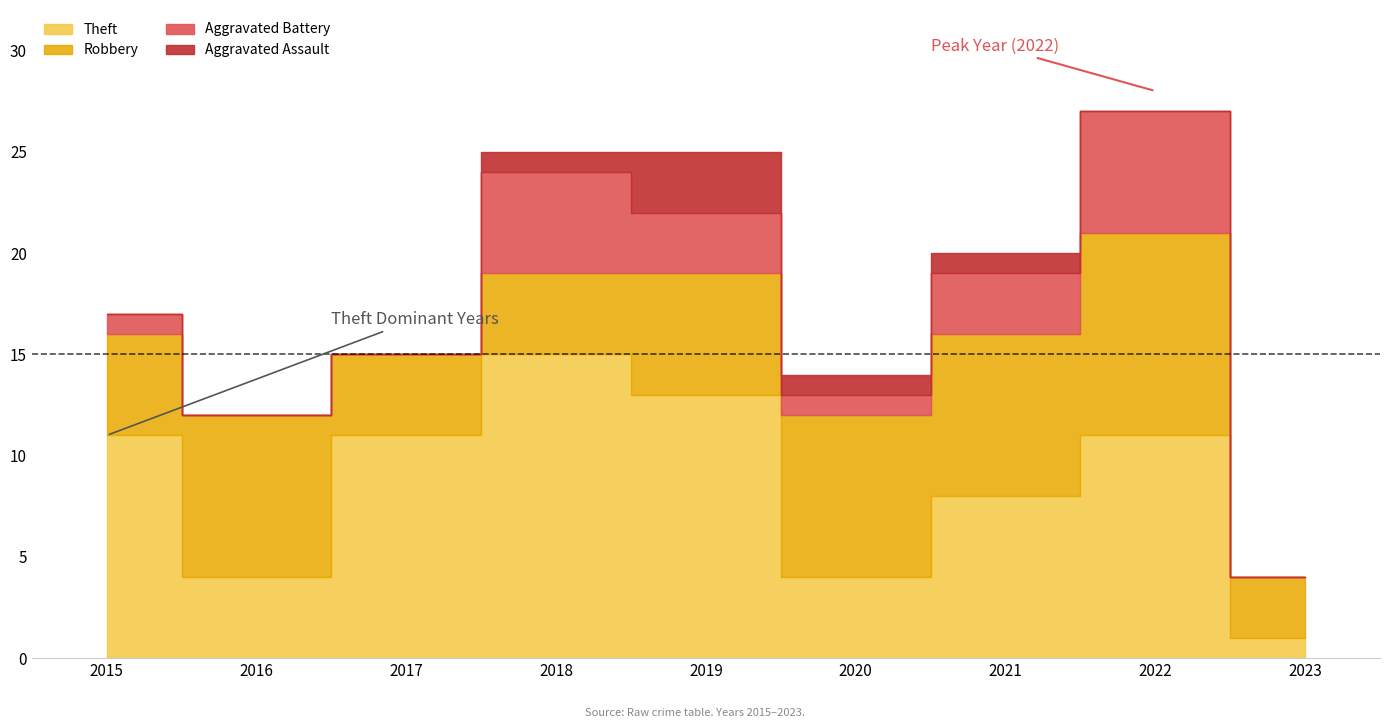

Does the chart have visible grid lines?

No